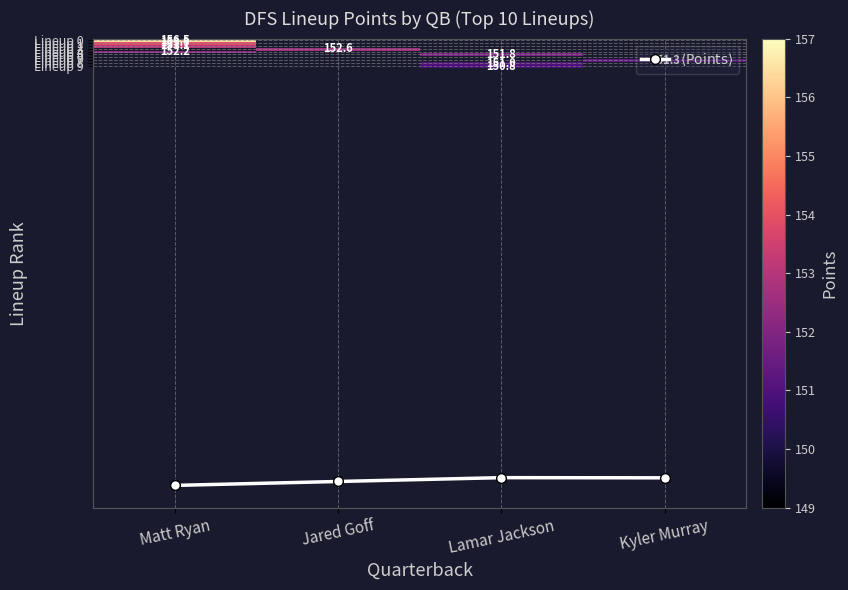

Which category has the highest value across all series?

Matt Ryan